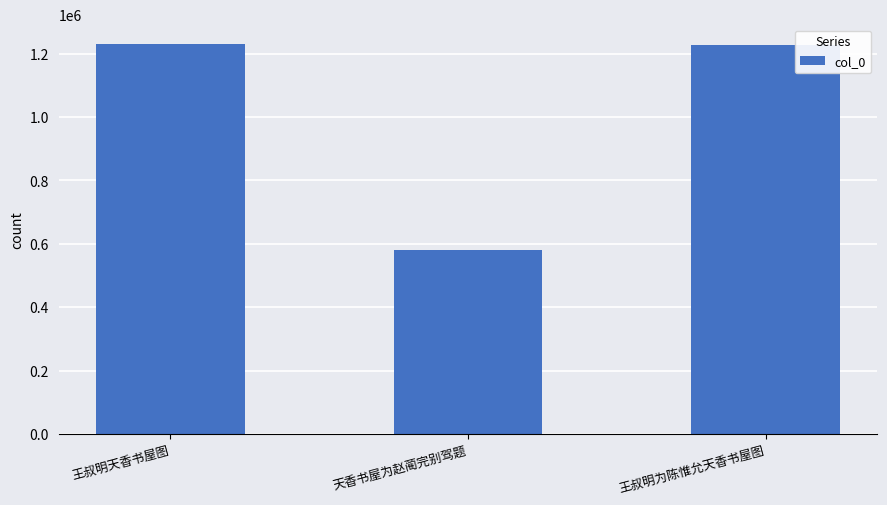

How many series are shown in this chart?

1